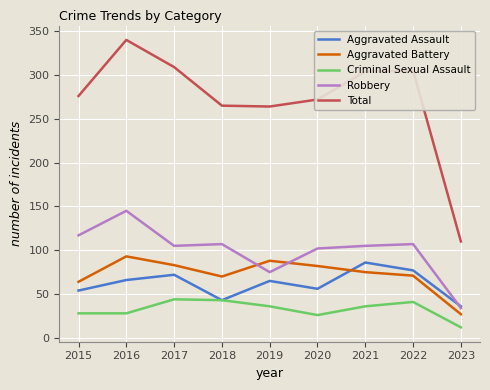

Which series has the largest total across all categories?

Total